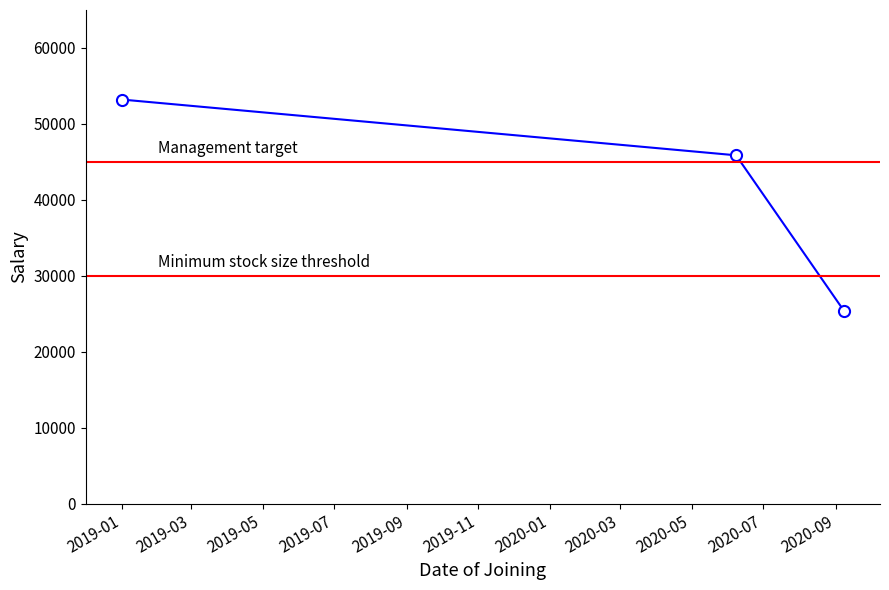

How many distinct data groups are displayed?

1